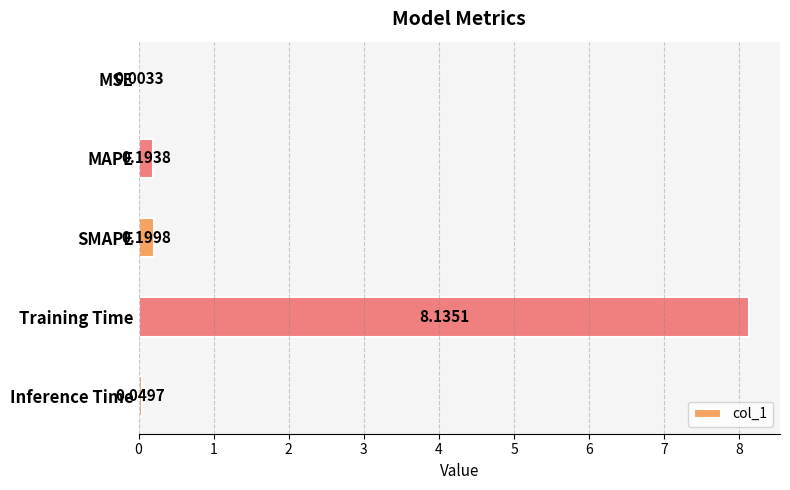

What is the sum of all values?

8.6